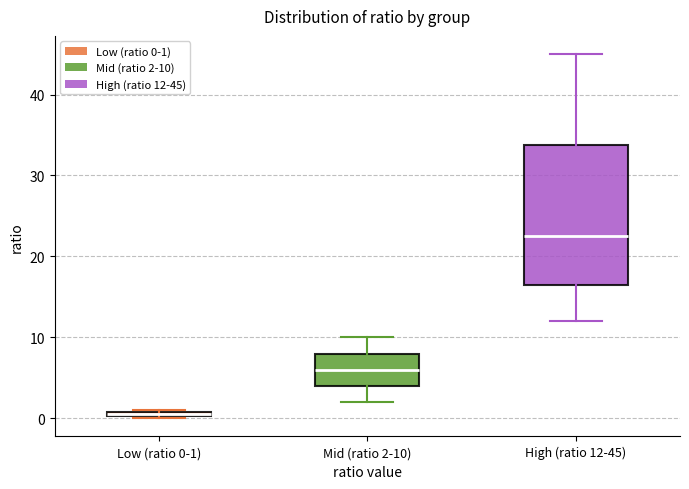

Where does the median line of the box for High (ratio 12-45) sit on the y-axis? The values are not printed on the chart, so give them approximately, as read against the axis.

23